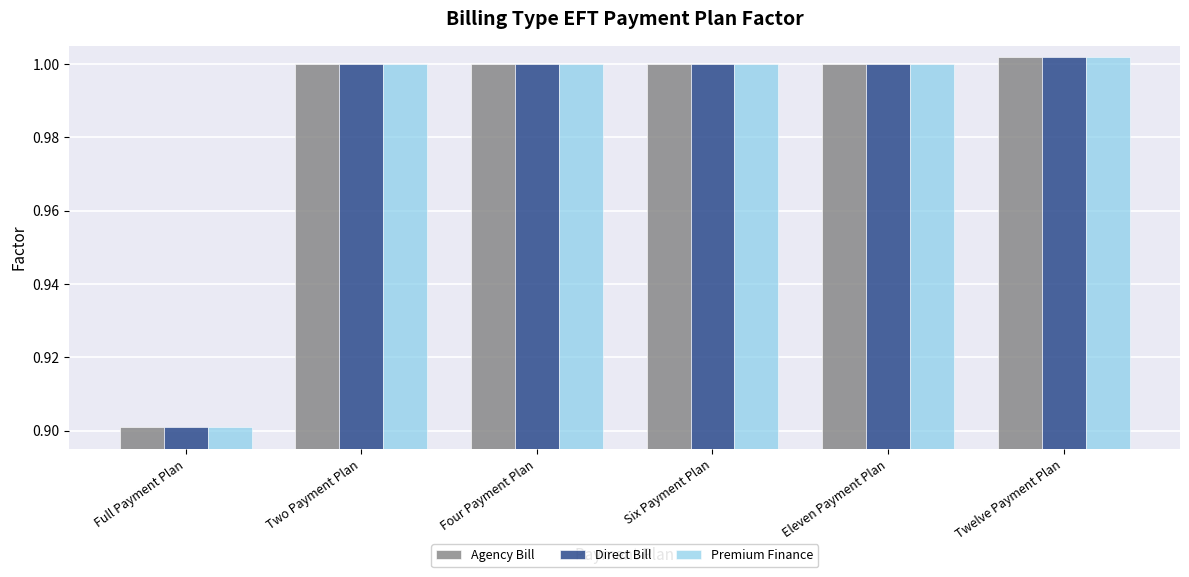

True or false: Premium Finance has a value of 1.0 at Four Payment Plan.

True